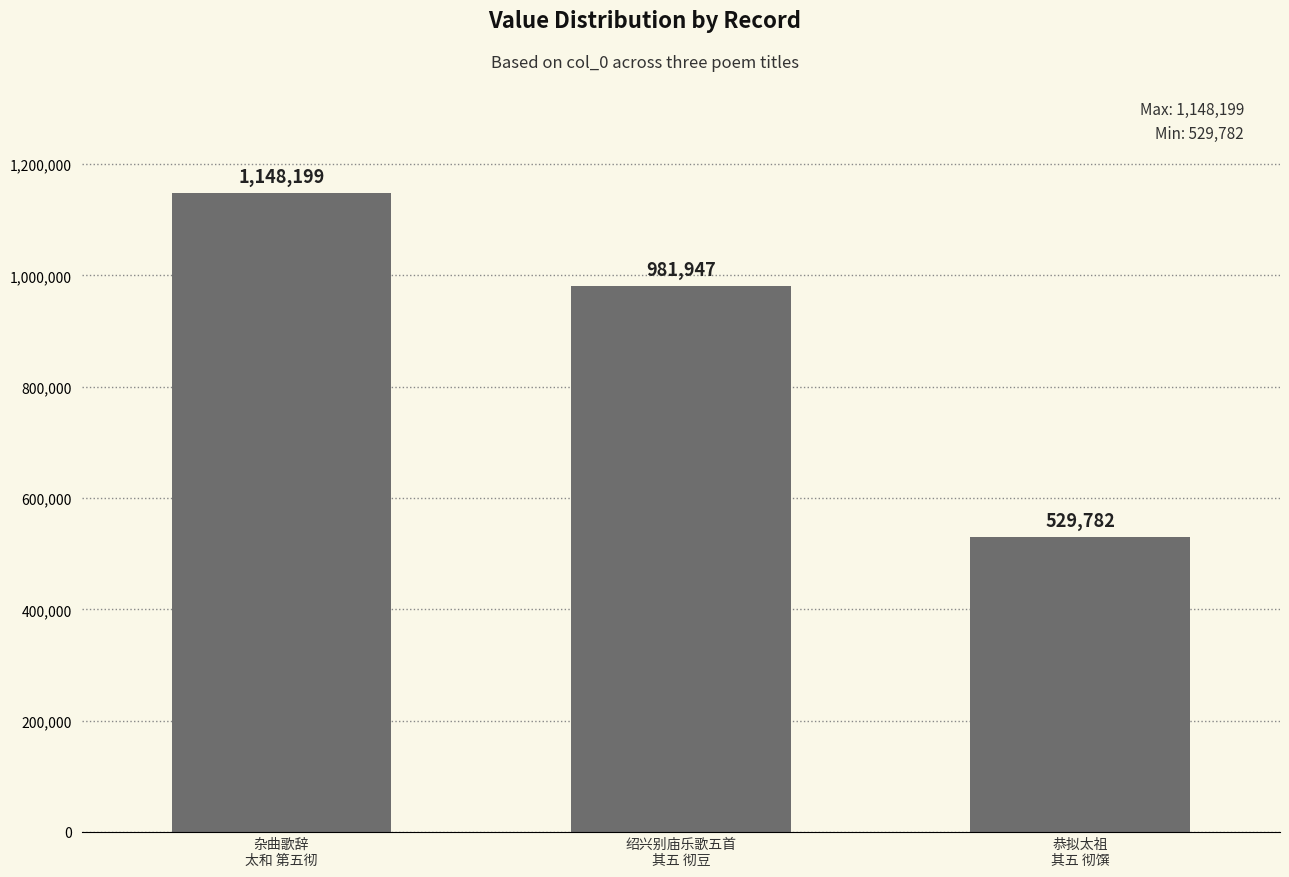

Reading left to right, extract all data points from this chart.

1148199	981947	529782